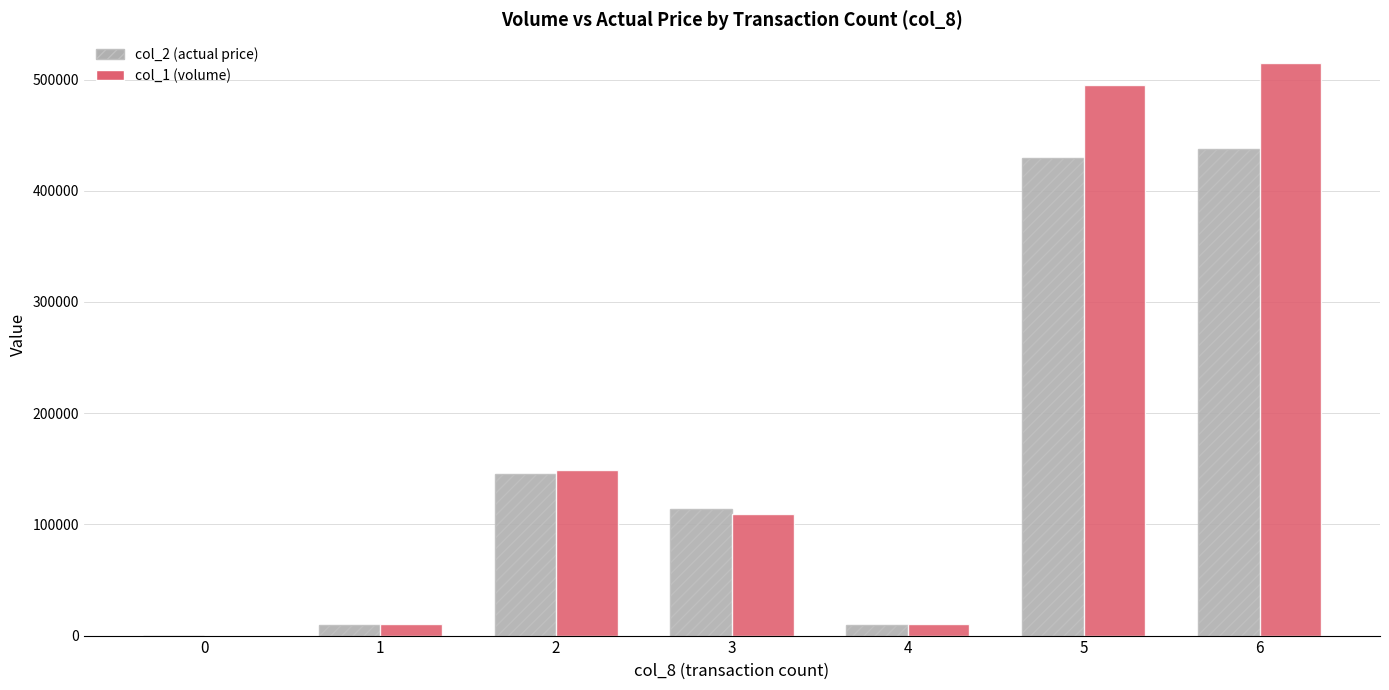

Where is col_1 (volume) nearest to the value 257500?

2